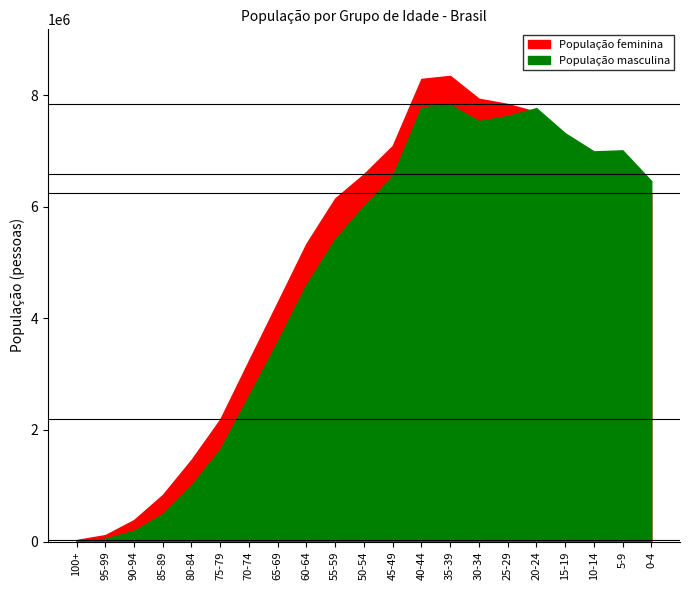

Is it true that População feminina equals 30700 at 95-99?

False